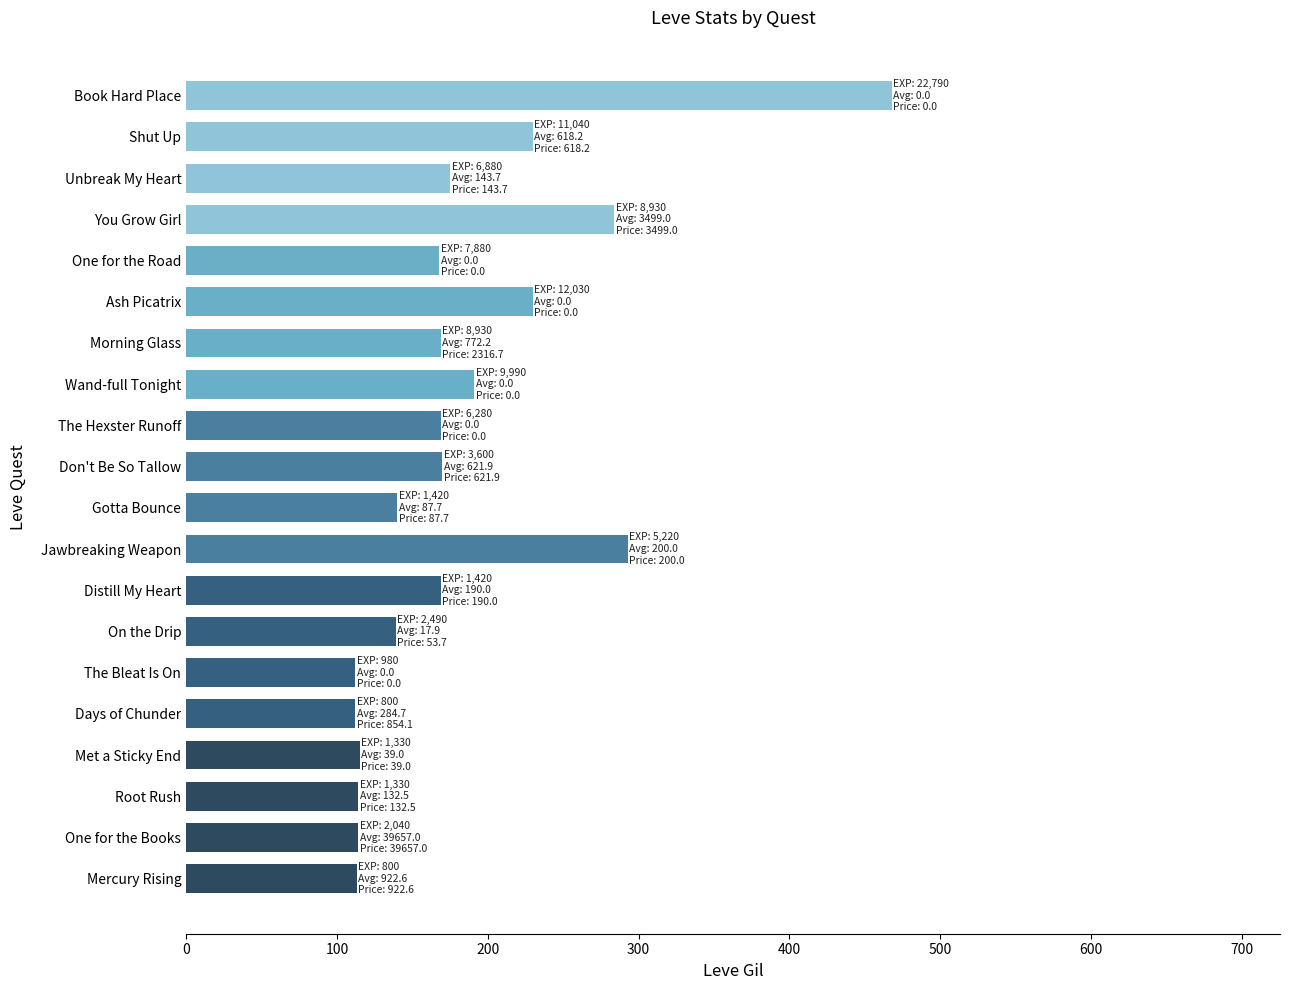

True or false: the data shows 56 at Don't Be So Tallow.

False